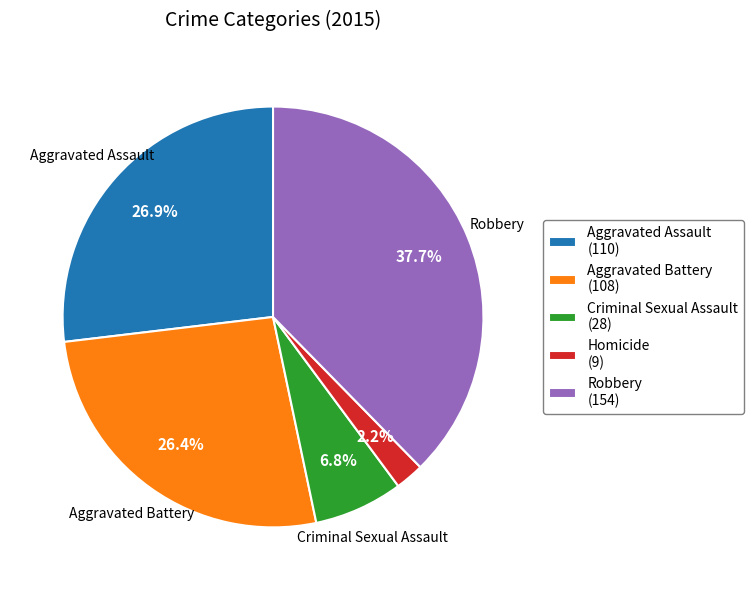

To the nearest percent, what is the difference between the largest and smallest slice percentages?

35%